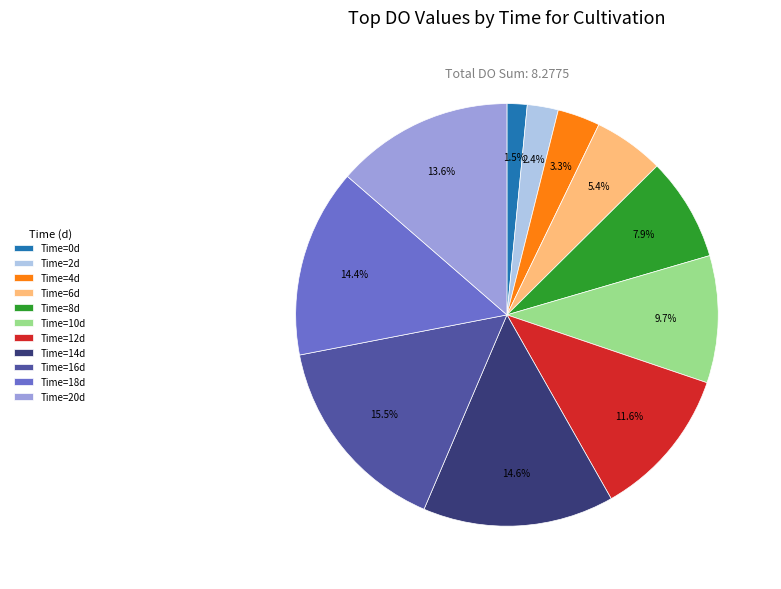

Between Time=12d and Time=6d, which is larger?

Time=12d